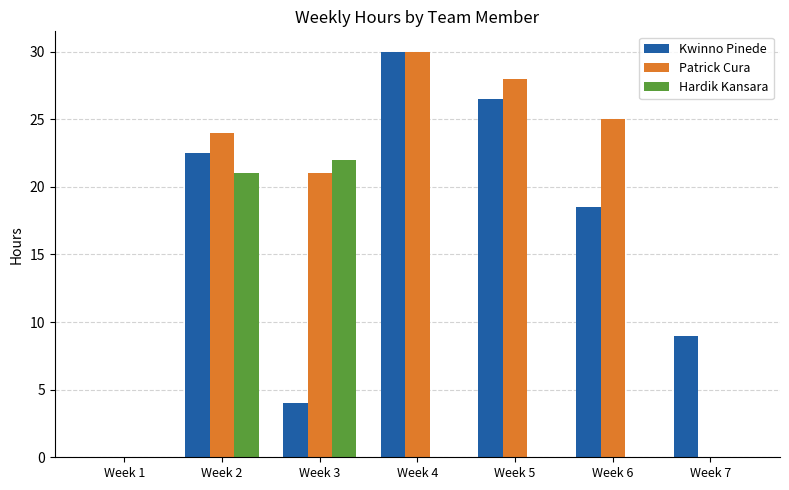

Where is Kwinno Pinede nearest to the value 15?

Week 6